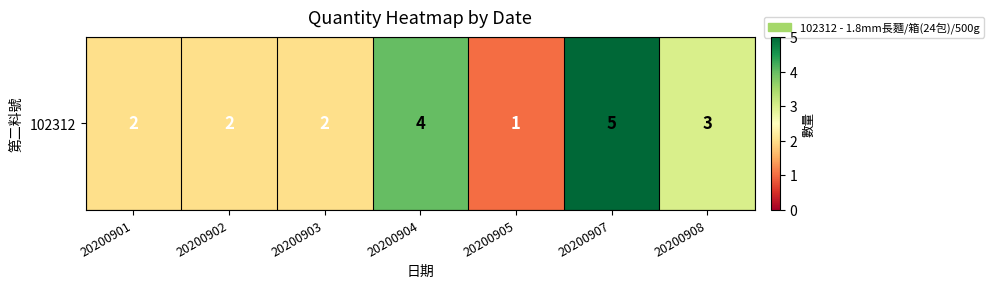

Rank the categories by value from highest to lowest.

20200907, 20200904, 20200908, 20200901, 20200902, 20200903, 20200905